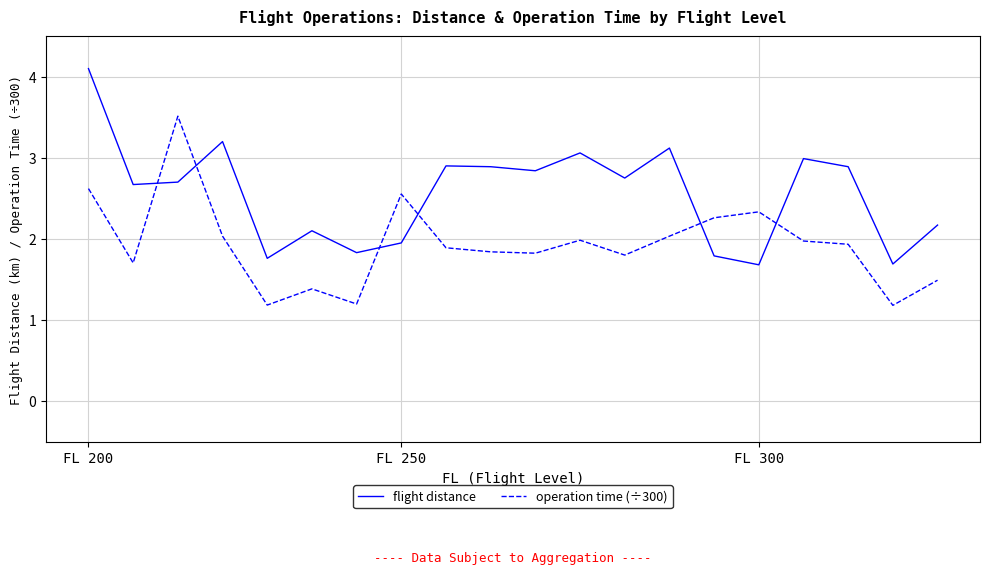

True or false: flight distance and operation time (÷300) intersect in this chart.

True